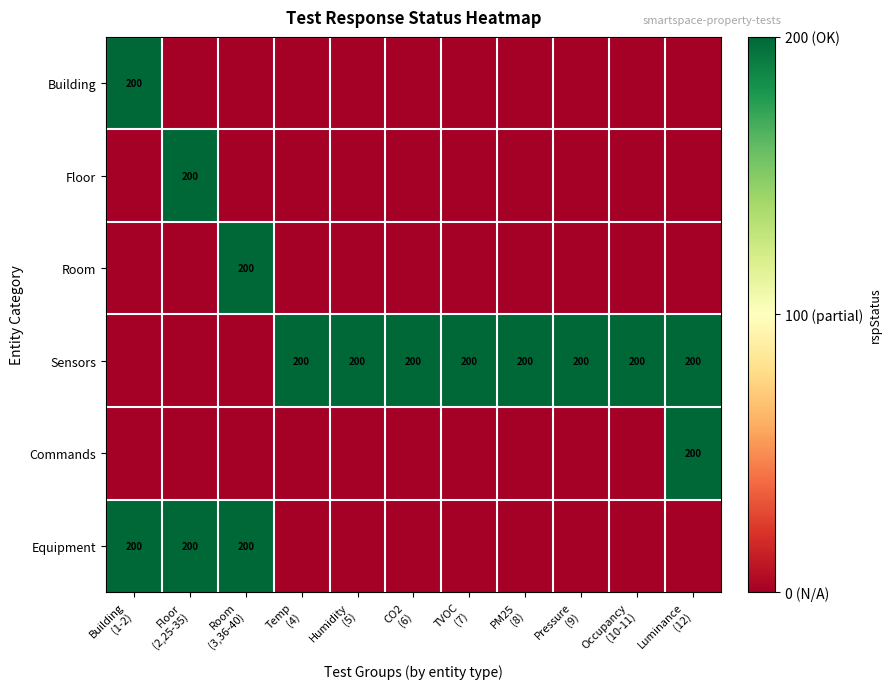

The Equipment series shows 0 at Luminance (12). True or false?

True